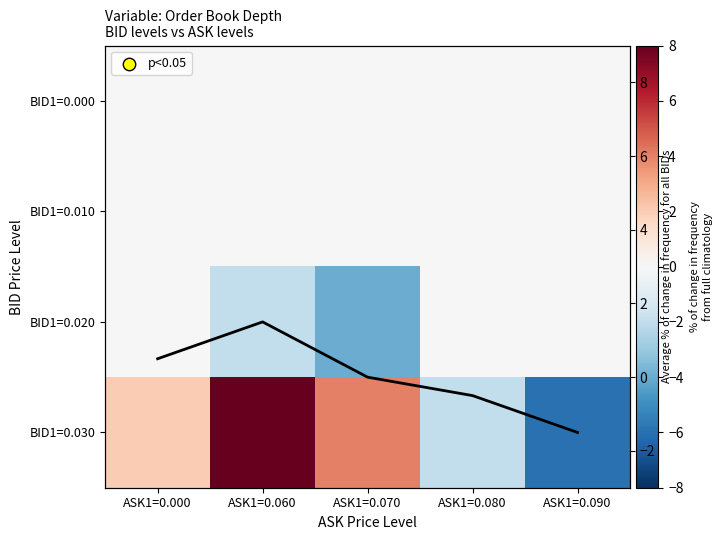

What is the lowest value of the Avg % change series?

-1.5